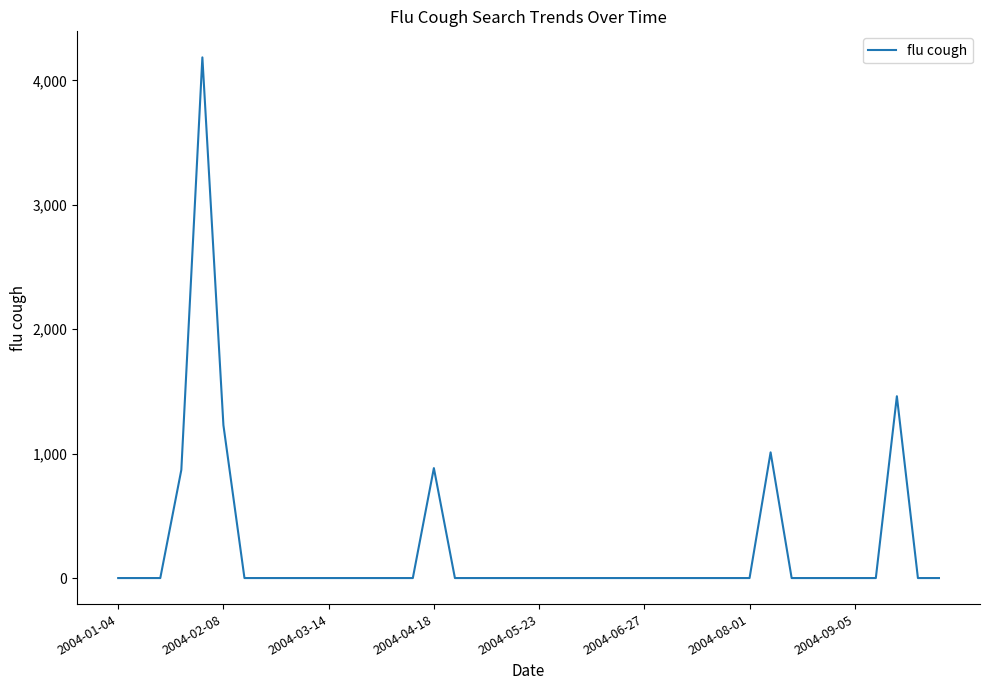

What is the maximum value shown in the chart?

4185.7